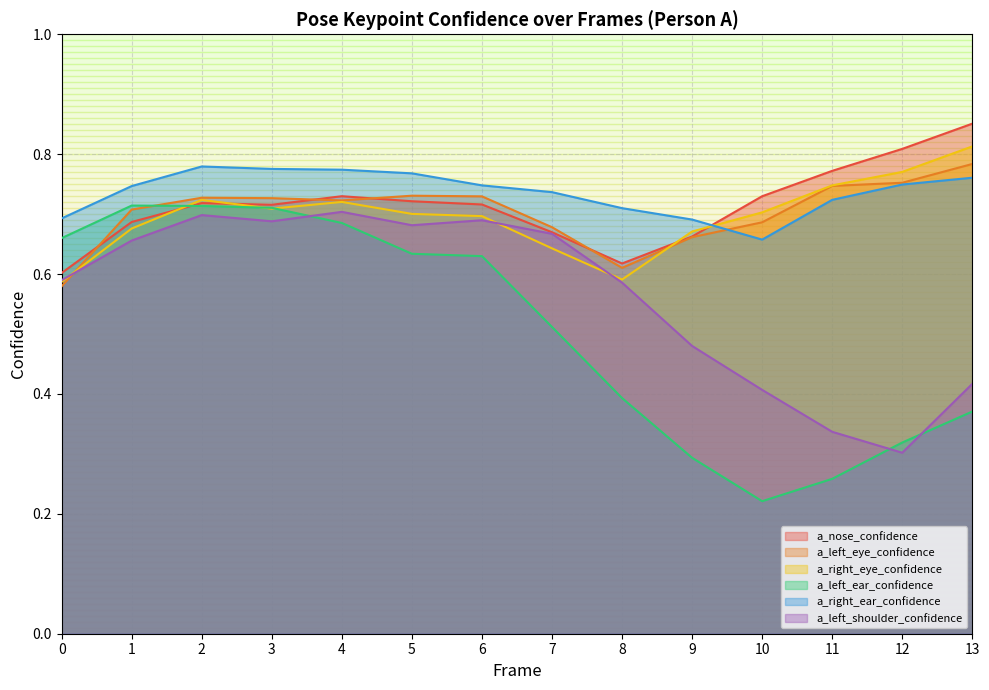

How many distinct data groups are displayed?

6